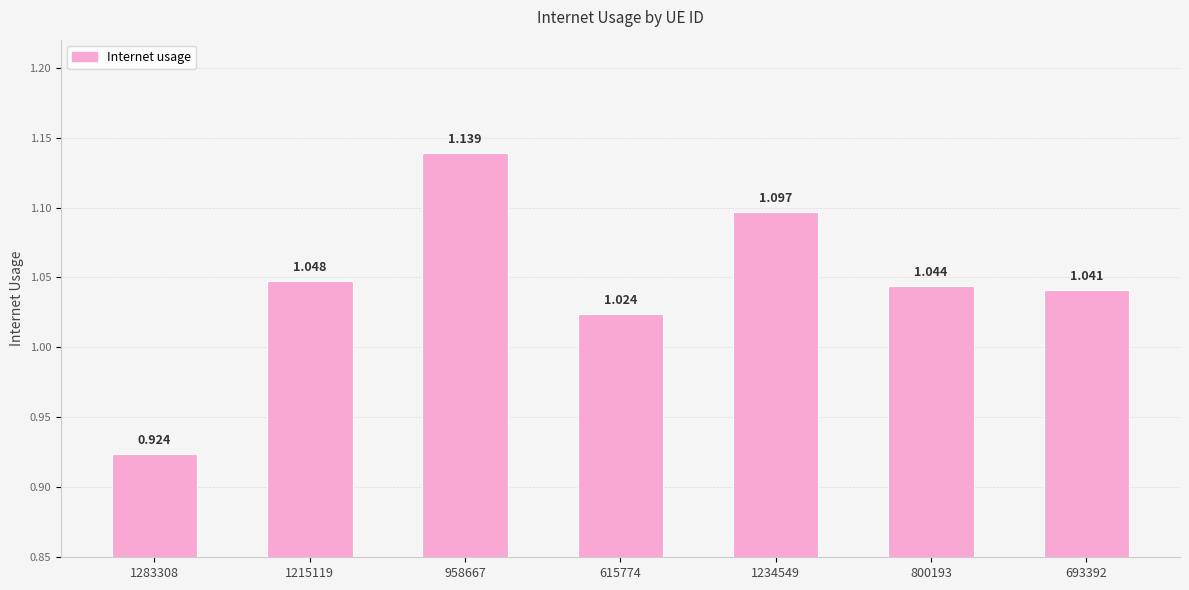

Where does the data first go above 1?

1215119